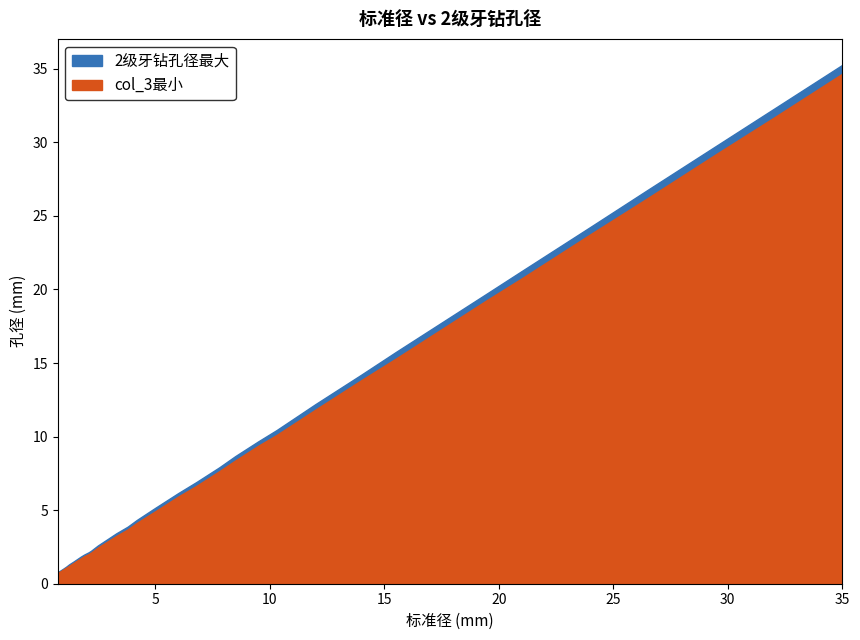

What is the label of the 34th point from the right?

0.85